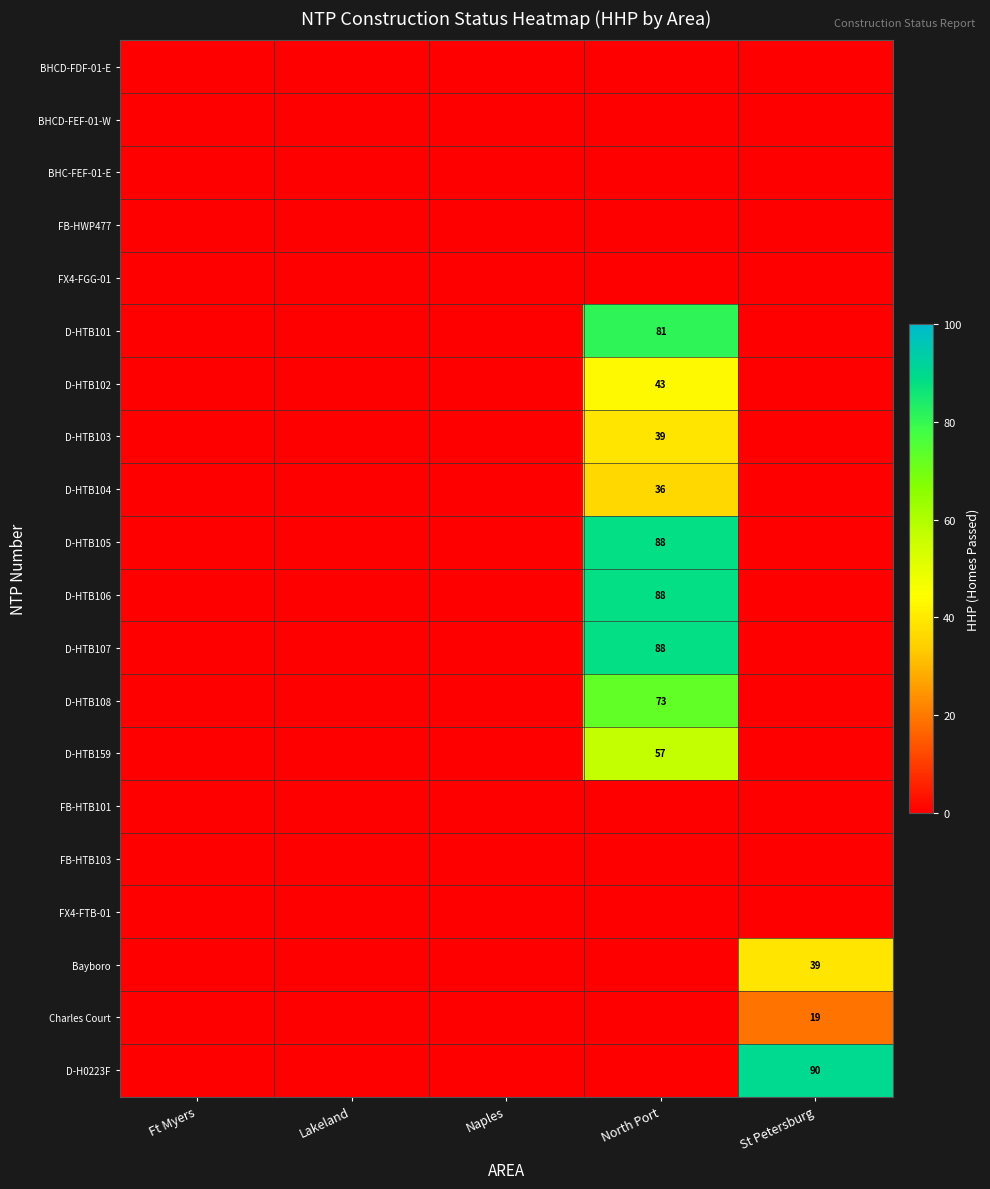

The value of D-HTB101 at North Port is 31. True or false?

False